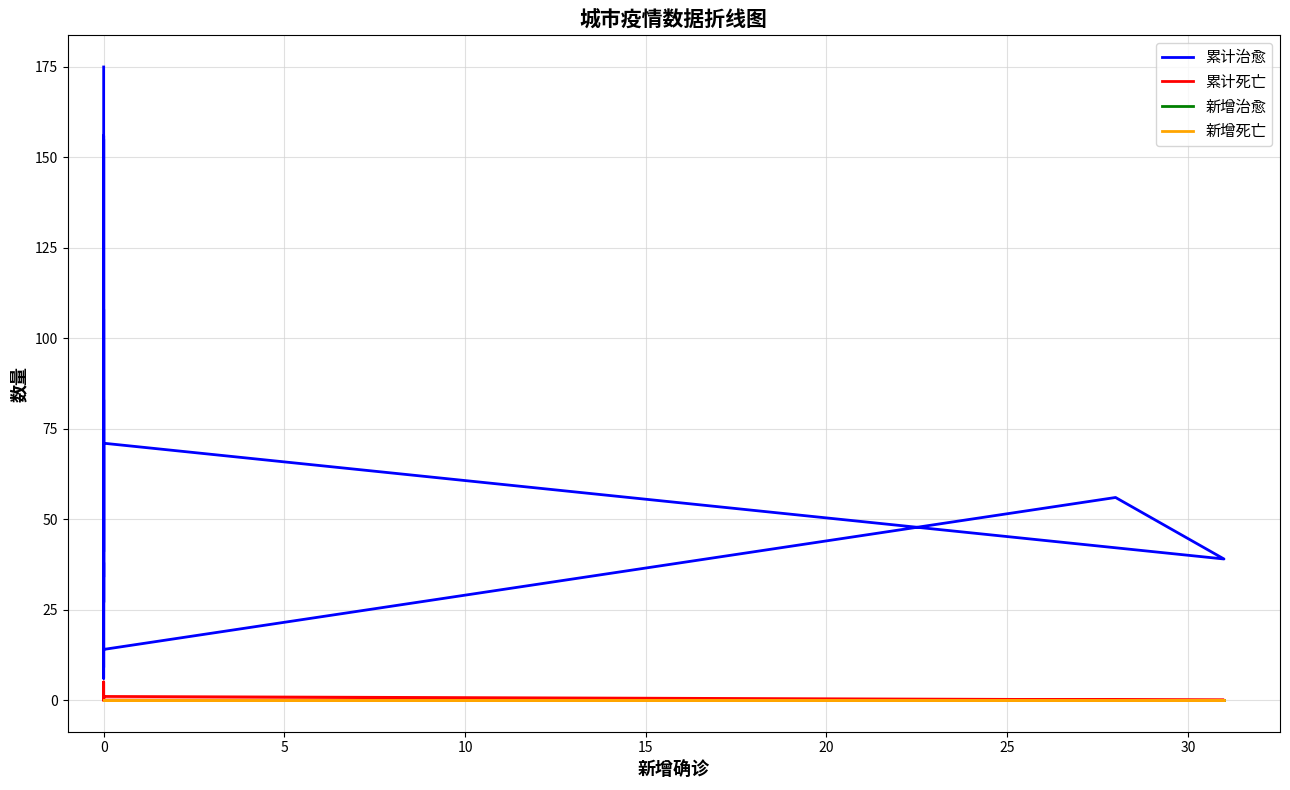

What is the maximum value shown in the chart?

175